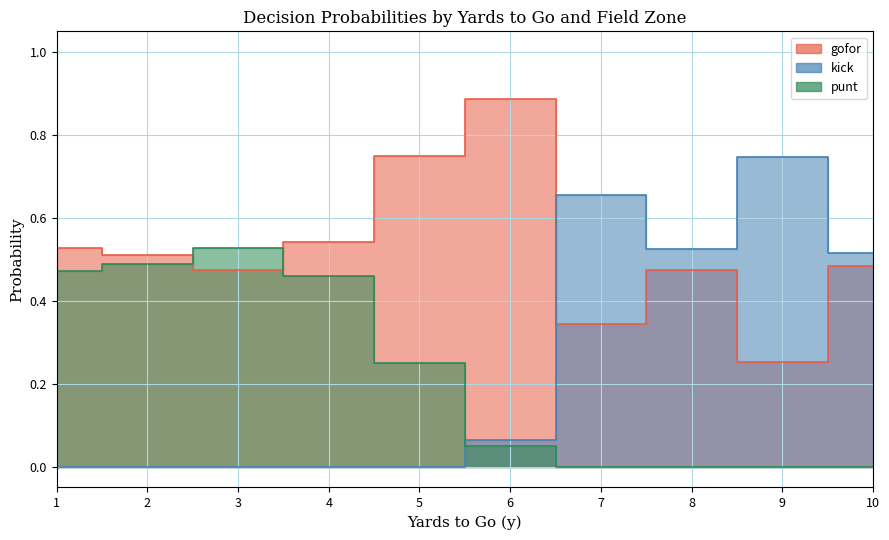

How many series are shown in this chart?

3